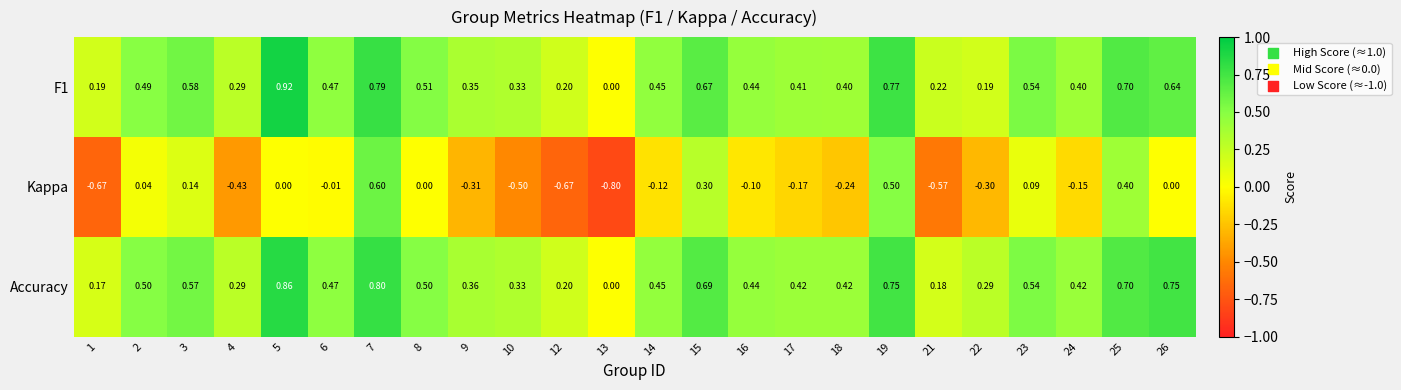

Which series changed the most between 4 and 5?

F1